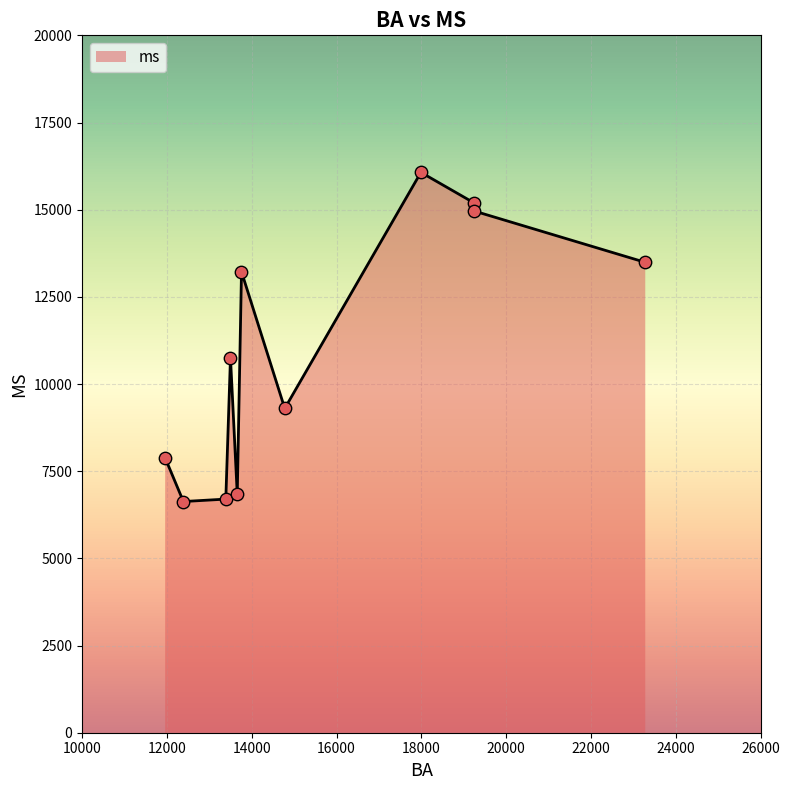

What is the smallest value displayed?

6630